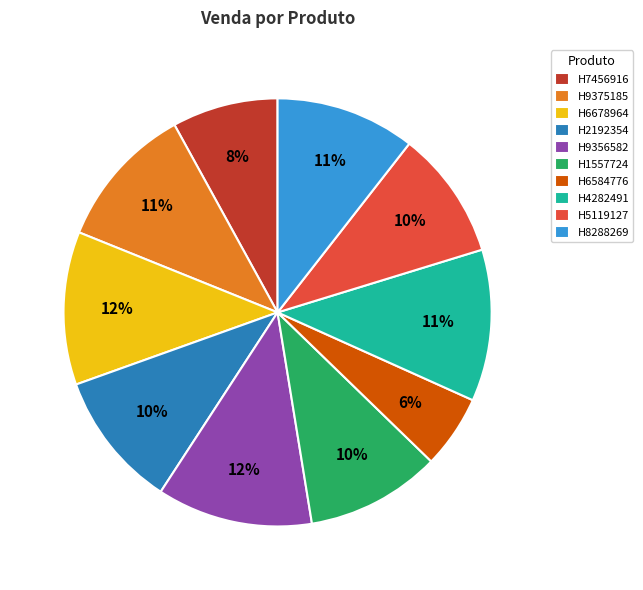

Which has a higher value, H6584776 or H6678964?

H6678964